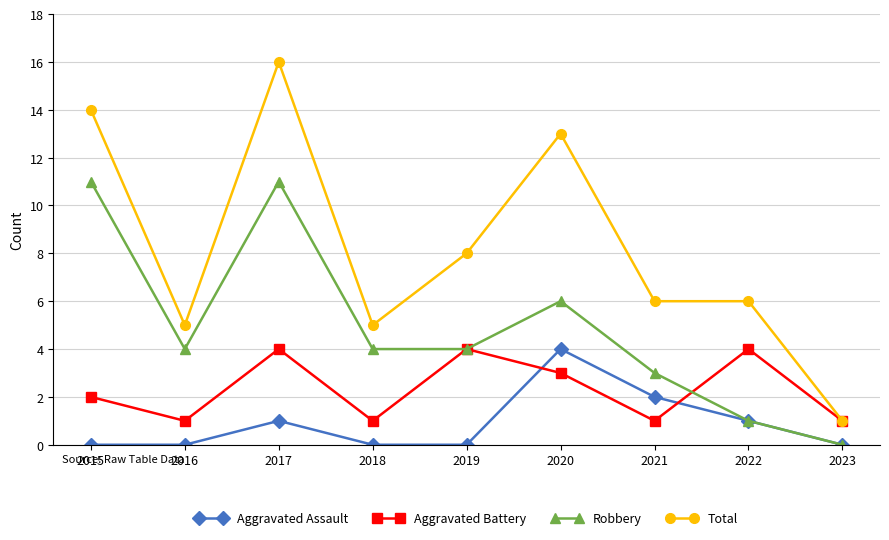

What is the value of the Robbery point at the 5th from the left?

4